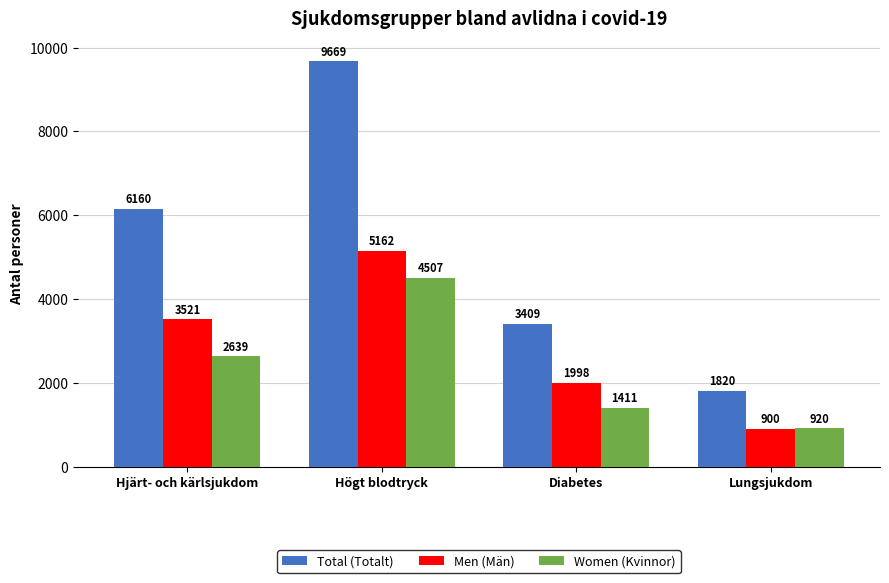

What are all the series names shown in the legend?

Total (Totalt), Men (Män), Women (Kvinnor)